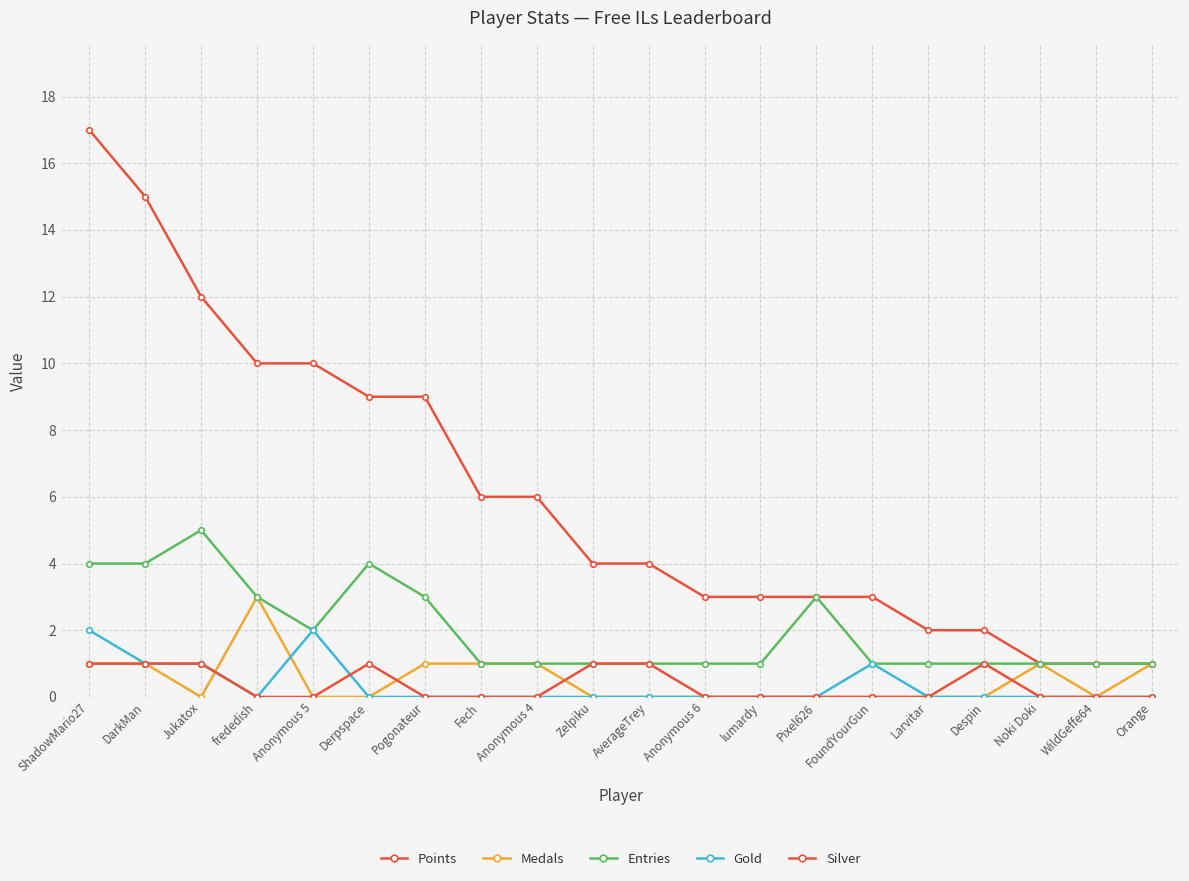

Which series has the widest spread of values?

Points